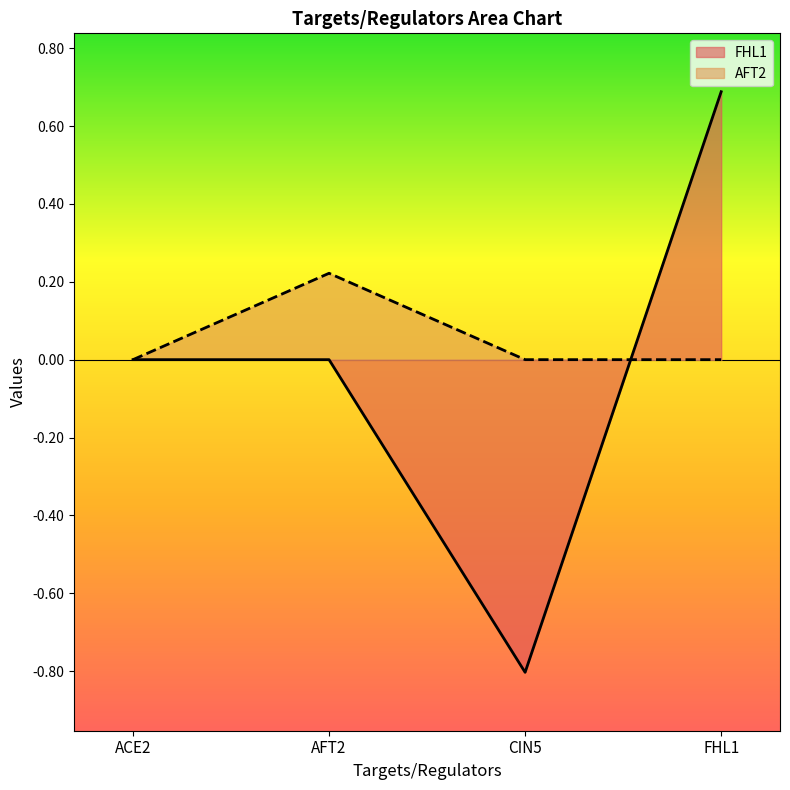

What is the label of the 3rd point from the right?

AFT2